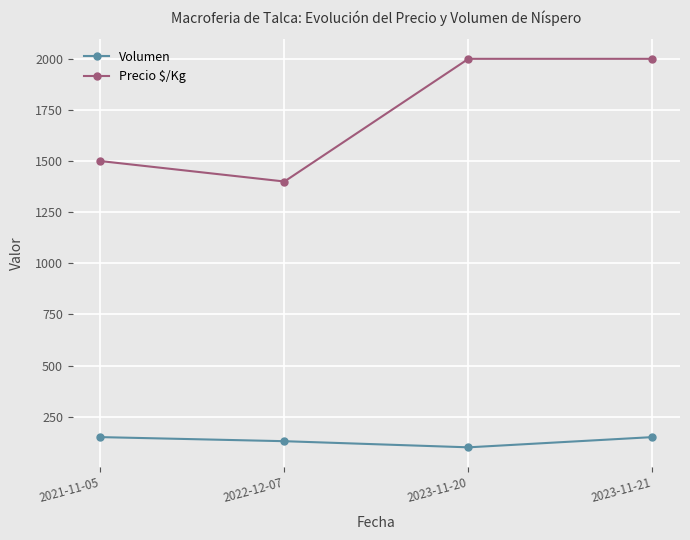

Which label corresponds to the smallest value in the chart?

2023-11-20